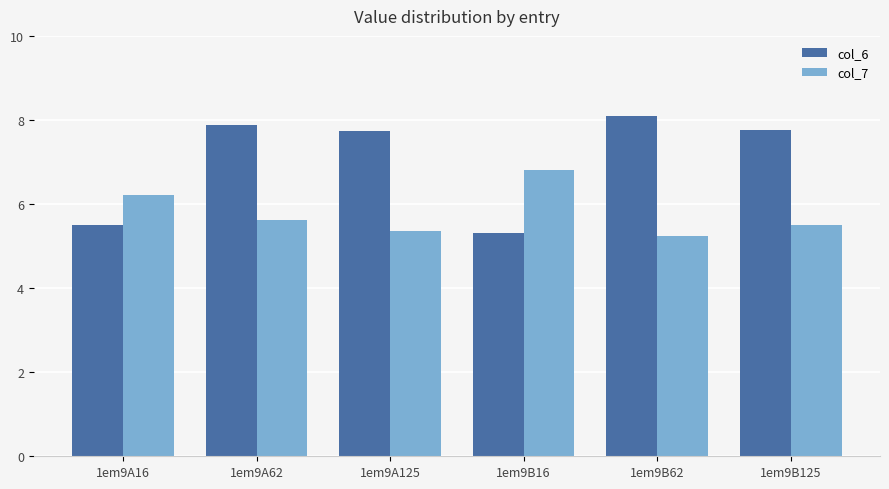

What is the average value of the col_7 series?

5.8